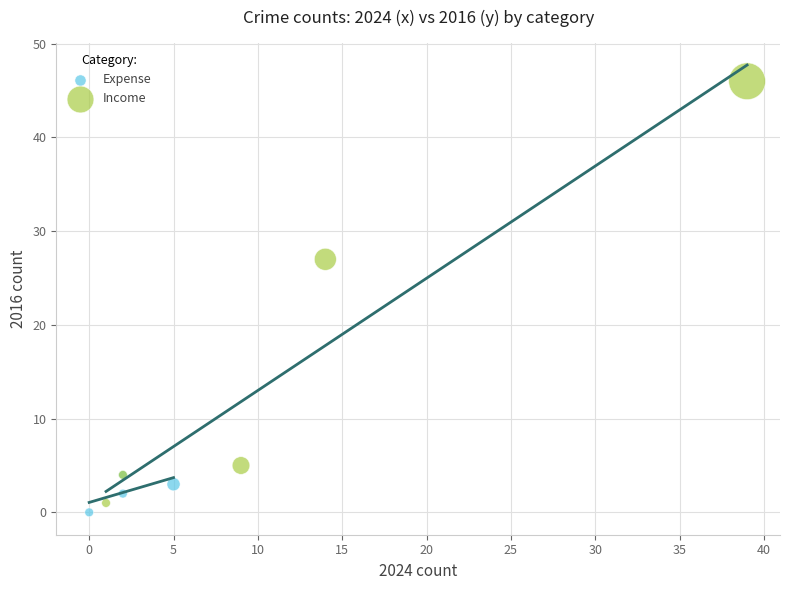

Which series has the widest spread of Y values?

Income